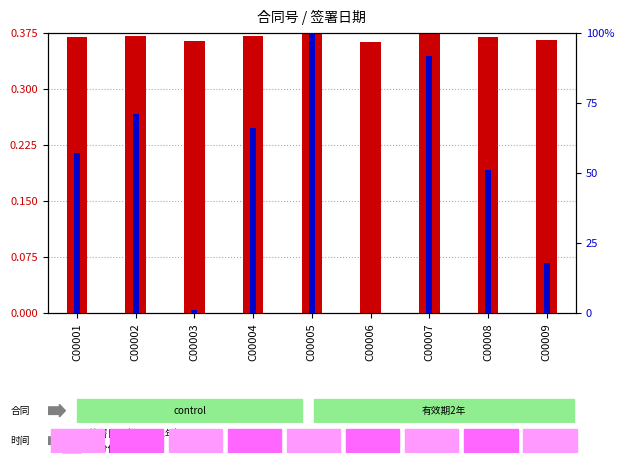

How many groups of bars are there?

9